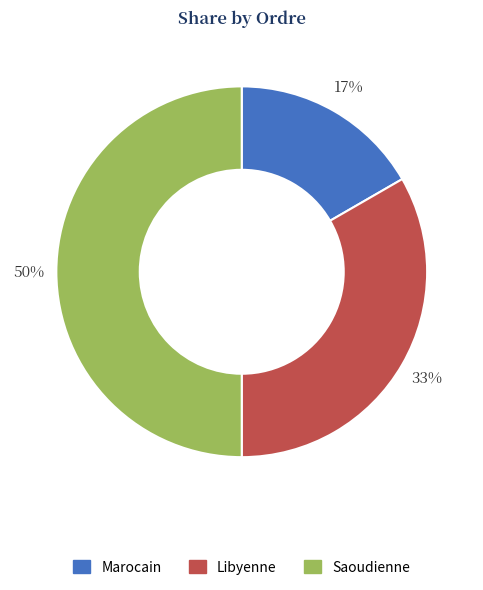

Does Libyenne account for over 50% of the chart?

No